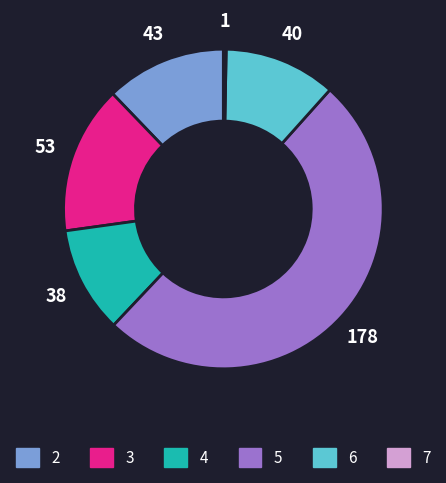

What is the majority slice?

5